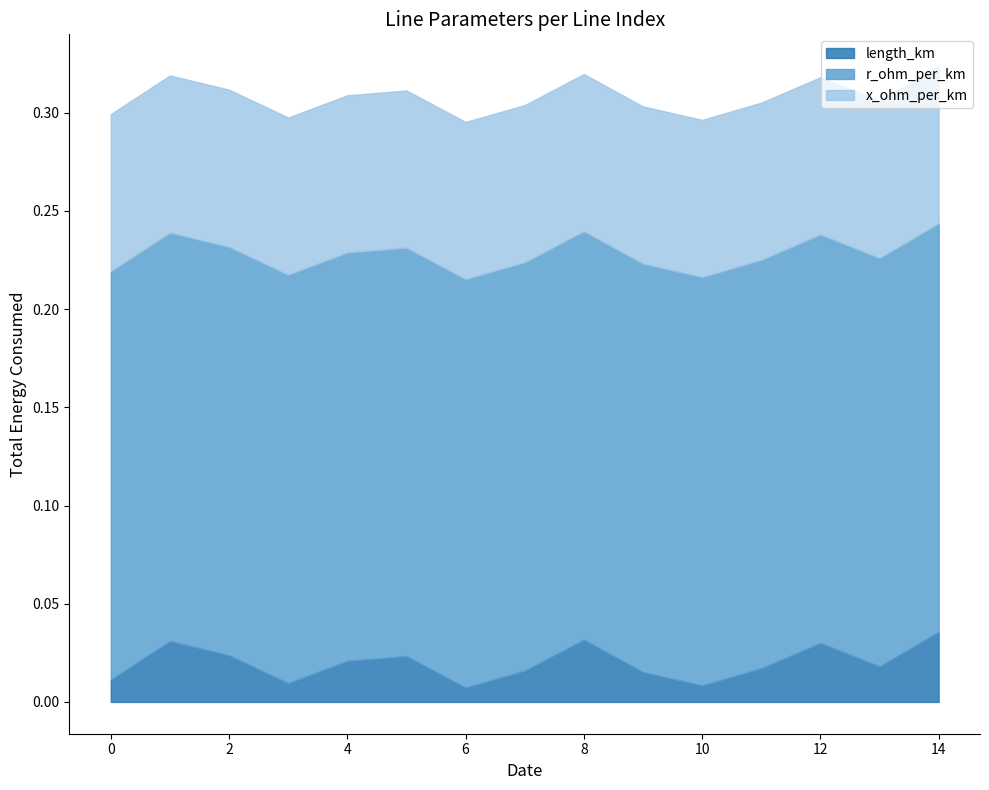

At which category does length_km reach its first local peak?

1